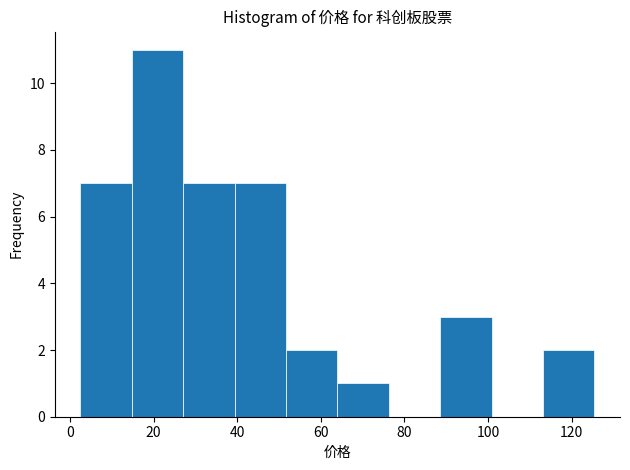

Reading left to right, transcribe this chart: for each bar, give the range it covers on the x-axis and its height. Neither the bar edges nor the heights are printed on the chart, so give them approximately, as read against the axes.

2 to 14: 7
14 to 28: 11
28 to 40: 7
40 to 52: 7
52 to 64: 2
64 to 76: 1
76 to 88: 0
88 to 100: 3
100 to 114: 0
114 to 126: 2